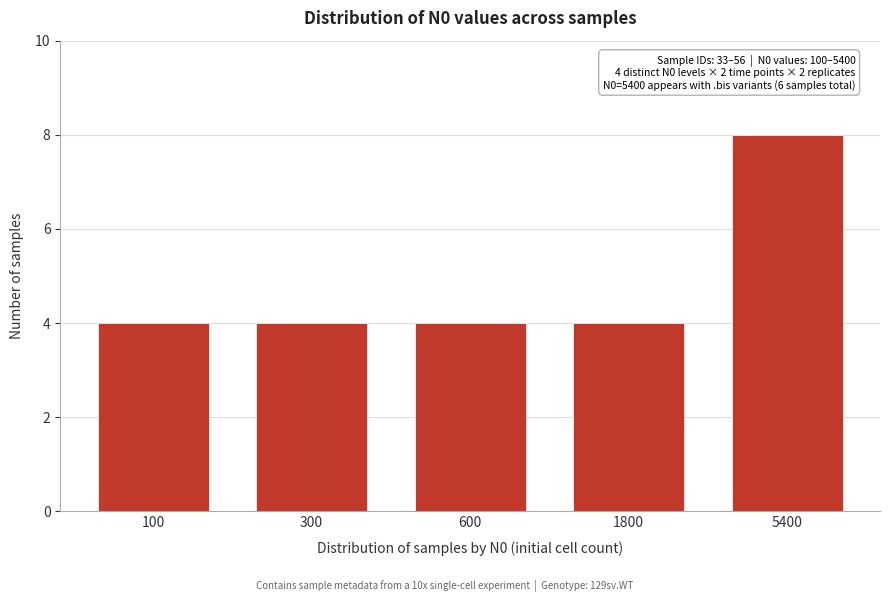

Reading right to left, list all the values displayed in this chart.

5400=8	1800=4	600=4	300=4	100=4